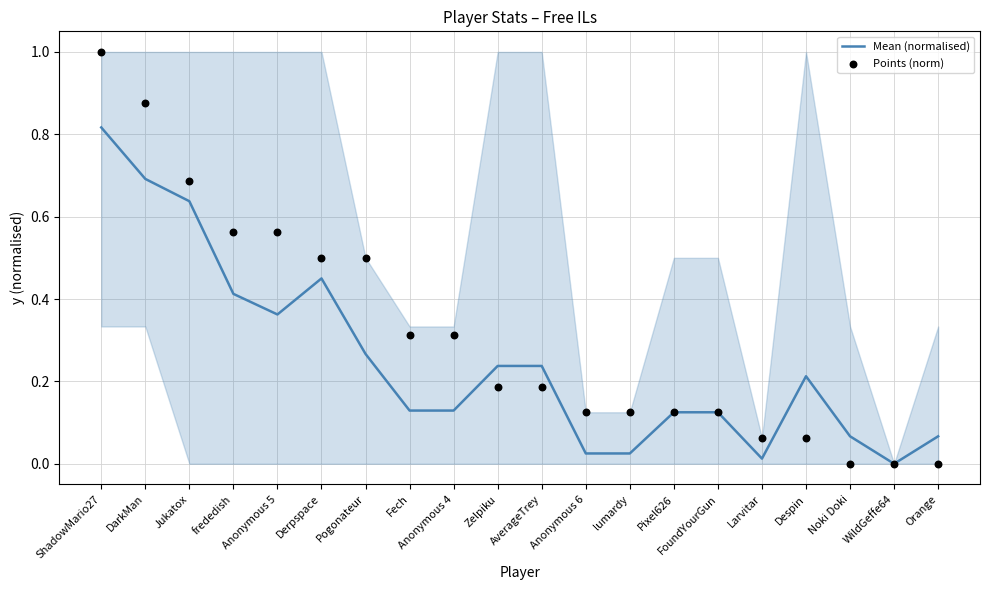

Which series reaches the minimum Y coordinate?

Mean (normalised)